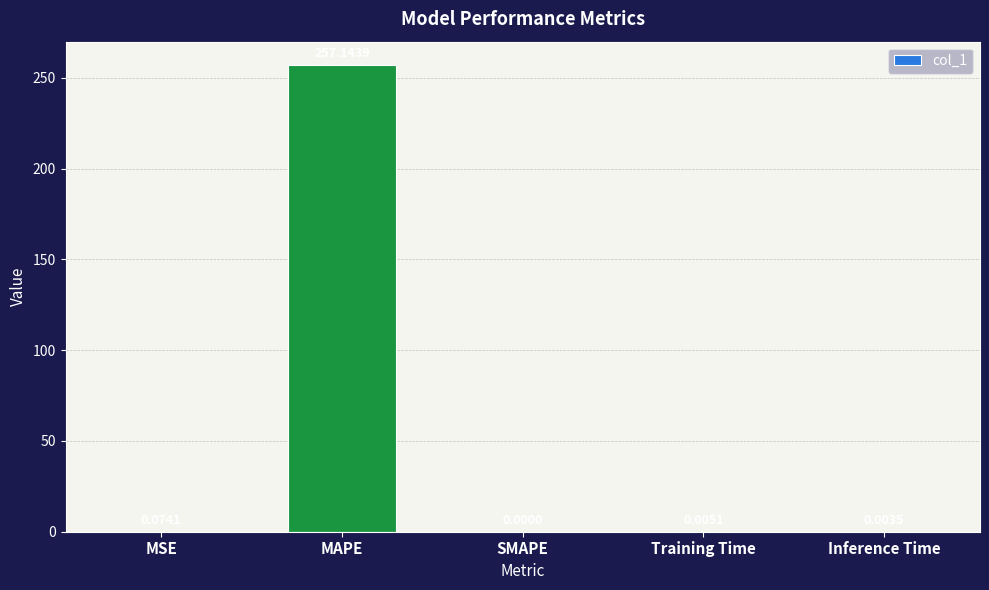

Are the bars horizontal?

No